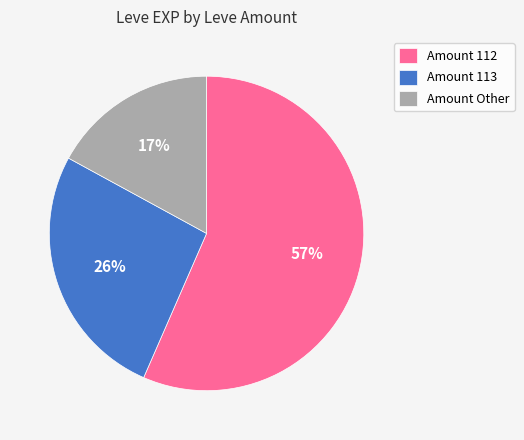

The Amount 112 slice represents 44% of the pie. True or false?

False